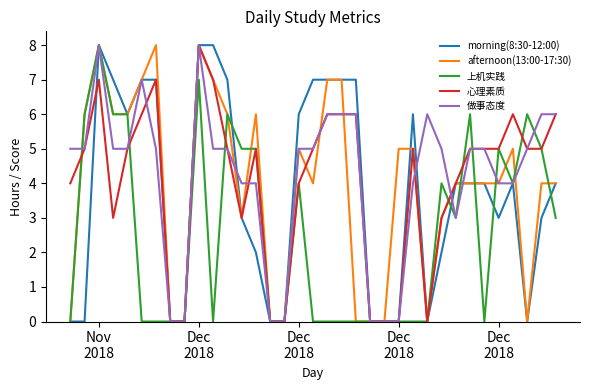

What is the highest value of the 做事态度 series?

8